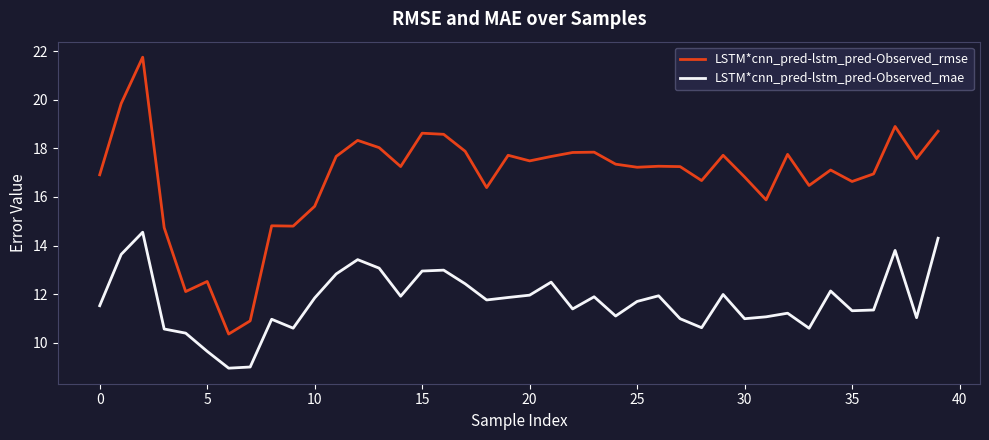

What is the difference between the second highest and second lowest values in the LSTM*cnn_pred-lstm_pred-Observed_rmse series?

9.0